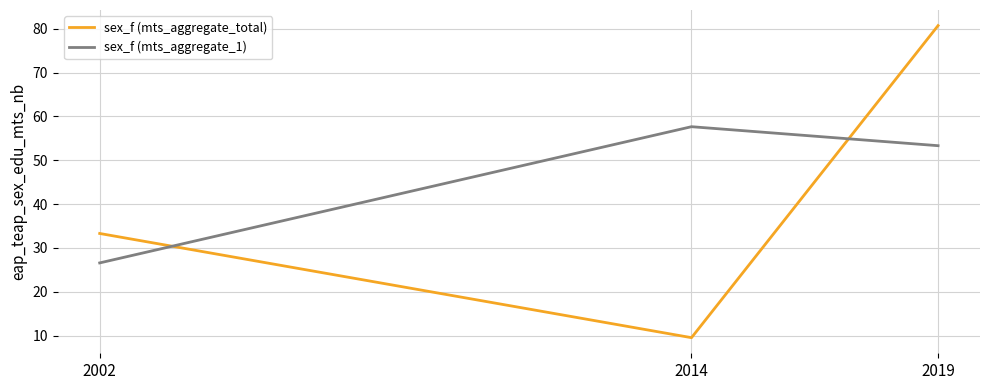

What is the average value of the sex_f (mts_aggregate_total) series?

41.2